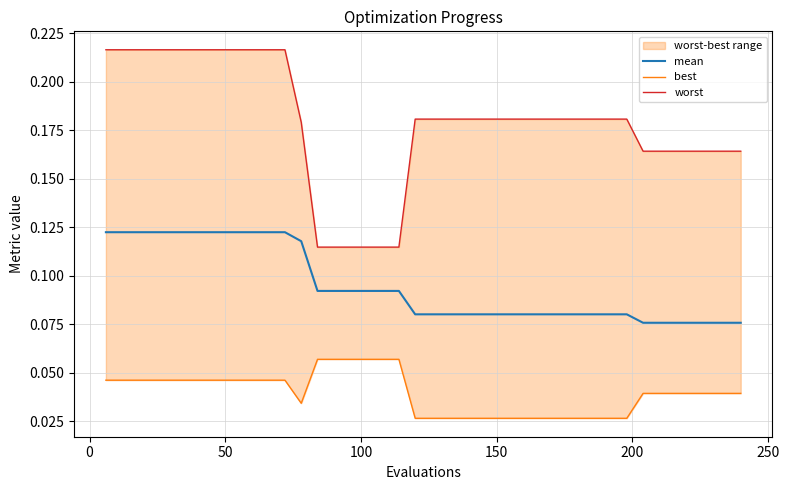

What is the greatest value displayed?

0.2